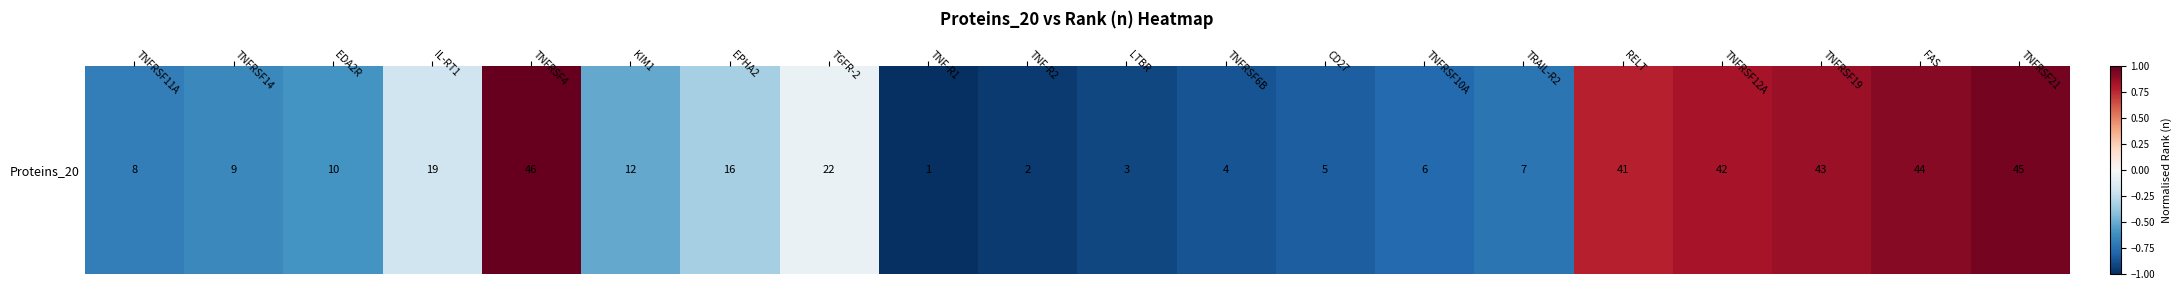

How many values are below 0?

14